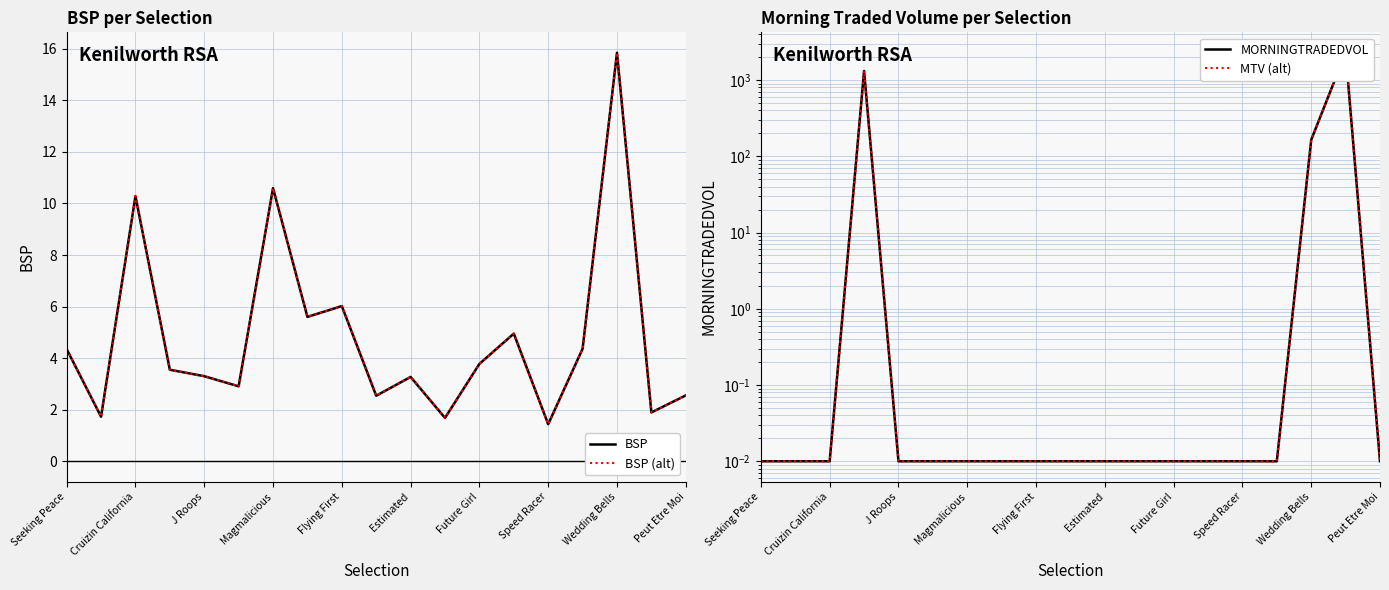

How many distinct data groups are displayed?

4